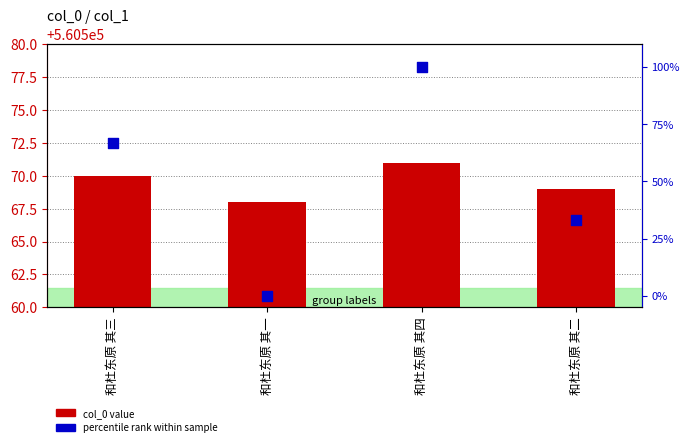

At which category is the sum across all series the highest?

和杜东原 其四